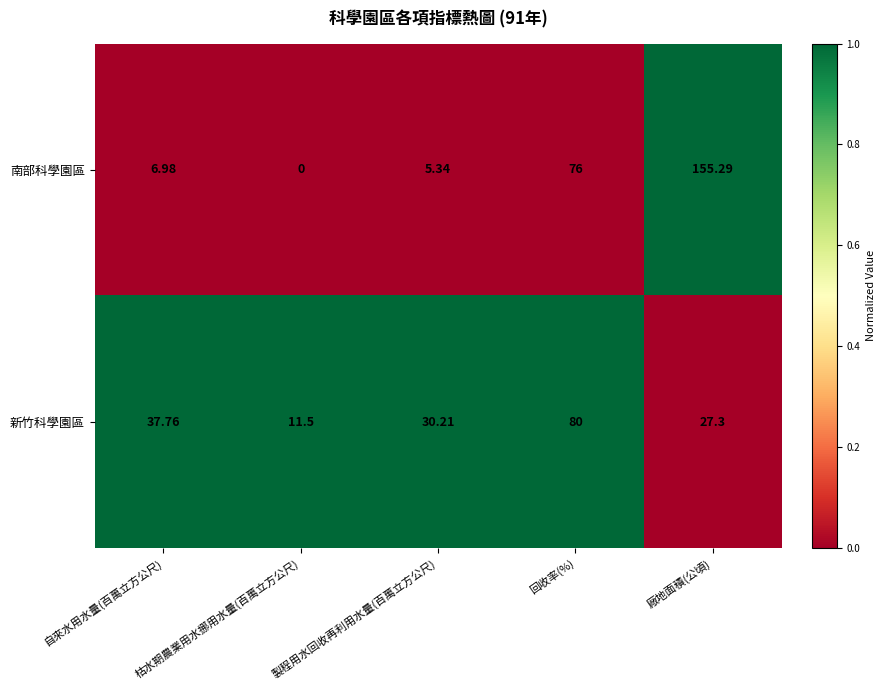

Where does the 南部科學園區 series first go above 6?

自來水用水量(百萬立方公尺)